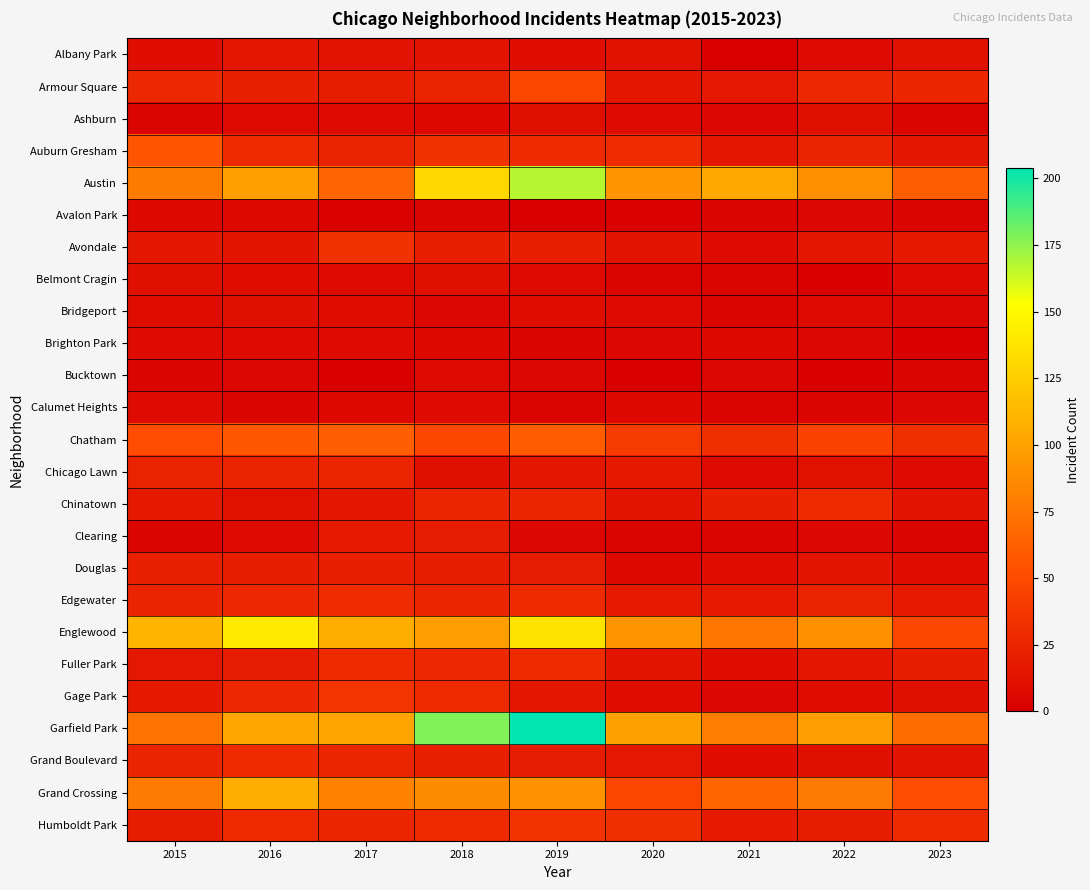

Reading left to right, transcribe all the data shown in this chart.

Albany Park: 2015=10	2016=15	2017=13	2018=13	2019=10	2020=12	2021=1	2022=8	2023=12
Armour Square: 2015=27	2016=22	2017=20	2018=23	2019=47	2020=15	2021=16	2022=27	2023=26
Ashburn: 2015=4	2016=7	2017=8	2018=6	2019=11	2020=8	2021=5	2022=11	2023=4
Auburn Gresham: 2015=56	2016=28	2017=23	2018=33	2019=29	2020=30	2021=15	2022=23	2023=15
Austin: 2015=78	2016=99	2017=65	2018=130	2019=167	2020=92	2021=104	2022=89	2023=61
Avalon Park: 2015=6	2016=6	2017=2	2018=4	2019=0	2020=2	2021=3	2022=5	2023=3
Avondale: 2015=15	2016=14	2017=33	2018=21	2019=21	2020=13	2021=8	2022=15	2023=17
Belmont Cragin: 2015=11	2016=9	2017=7	2018=11	2019=7	2020=3	2021=3	2022=1	2023=8
Bridgeport: 2015=9	2016=11	2017=9	2018=5	2019=10	2020=8	2021=4	2022=7	2023=5
Brighton Park: 2015=8	2016=8	2017=8	2018=6	2019=4	2020=5	2021=6	2022=5	2023=0
Bucktown: 2015=3	2016=5	2017=1	2018=7	2019=5	2020=1	2021=5	2022=1	2023=3
Calumet Heights: 2015=8	2016=4	2017=6	2018=8	2019=3	2020=6	2021=3	2022=3	2023=5
Chatham: 2015=51	2016=57	2017=62	2018=48	2019=60	2020=40	2021=31	2022=44	2023=32
Chicago Lawn: 2015=23	2016=23	2017=25	2018=11	2019=15	2020=17	2021=7	2022=12	2023=8
Chinatown: 2015=17	2016=12	2017=15	2018=25	2019=26	2020=14	2021=21	2022=28	2023=13
Clearing: 2015=4	2016=7	2017=18	2018=19	2019=5	2020=4	2021=4	2022=5	2023=4
Douglas: 2015=22	2016=20	2017=21	2018=20	2019=19	2020=6	2021=10	2022=14	2023=10
Edgewater: 2015=24	2016=27	2017=30	2018=25	2019=29	2020=18	2021=18	2022=23	2023=18
Englewood: 2015=111	2016=142	2017=107	2018=98	2019=138	2020=92	2021=76	2022=90	2023=48
Fuller Park: 2015=16	2016=19	2017=29	2018=27	2019=29	2020=14	2021=10	2022=15	2023=20
Gage Park: 2015=17	2016=27	2017=35	2018=28	2019=15	2020=9	2021=5	2022=9	2023=11
Garfield Park: 2015=73	2016=103	2017=101	2018=178	2019=204	2020=100	2021=79	2022=98	2023=69
Grand Boulevard: 2015=24	2016=29	2017=25	2018=22	2019=19	2020=16	2021=10	2022=11	2023=13
Grand Crossing: 2015=77	2016=106	2017=82	2018=88	2019=91	2020=47	2021=66	2022=77	2023=51
Humboldt Park: 2015=20	2016=28	2017=25	2018=28	2019=34	2020=32	2021=18	2022=20	2023=29